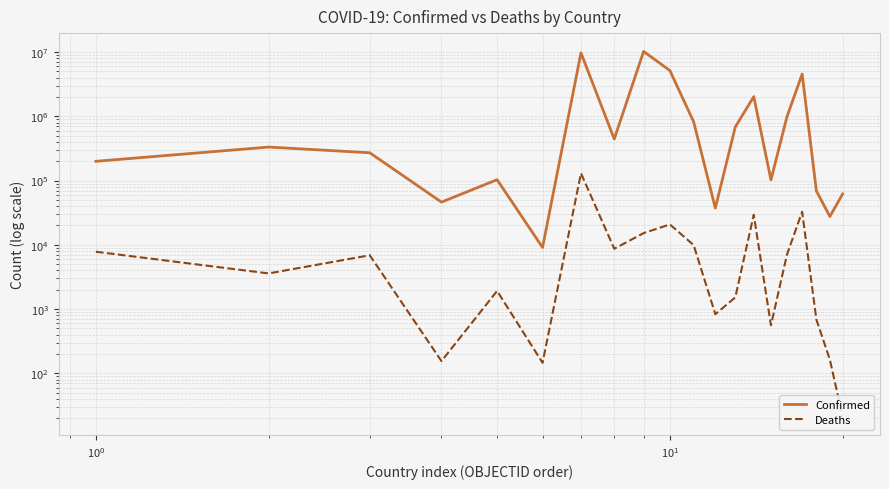

Reading left to right, extract all data points from this chart.

Confirmed: 199386	332263	270676	46227	103131	9098	9708420	442875	10240631	5154447	821635	37290	680805	2026212	102580	994037	4544505	68854	27638	61969
Deaths: 7801	3589	6879	155	1917	146	129897	8683	15221	20756	9919	833	1520	29369	560	7118	32673	686	163	21